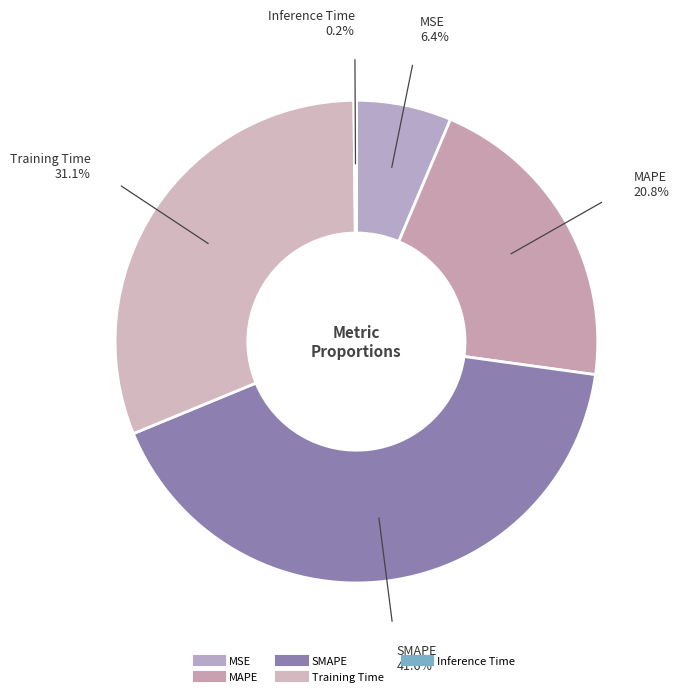

Do SMAPE and Training Time together represent more than half of the pie?

Yes